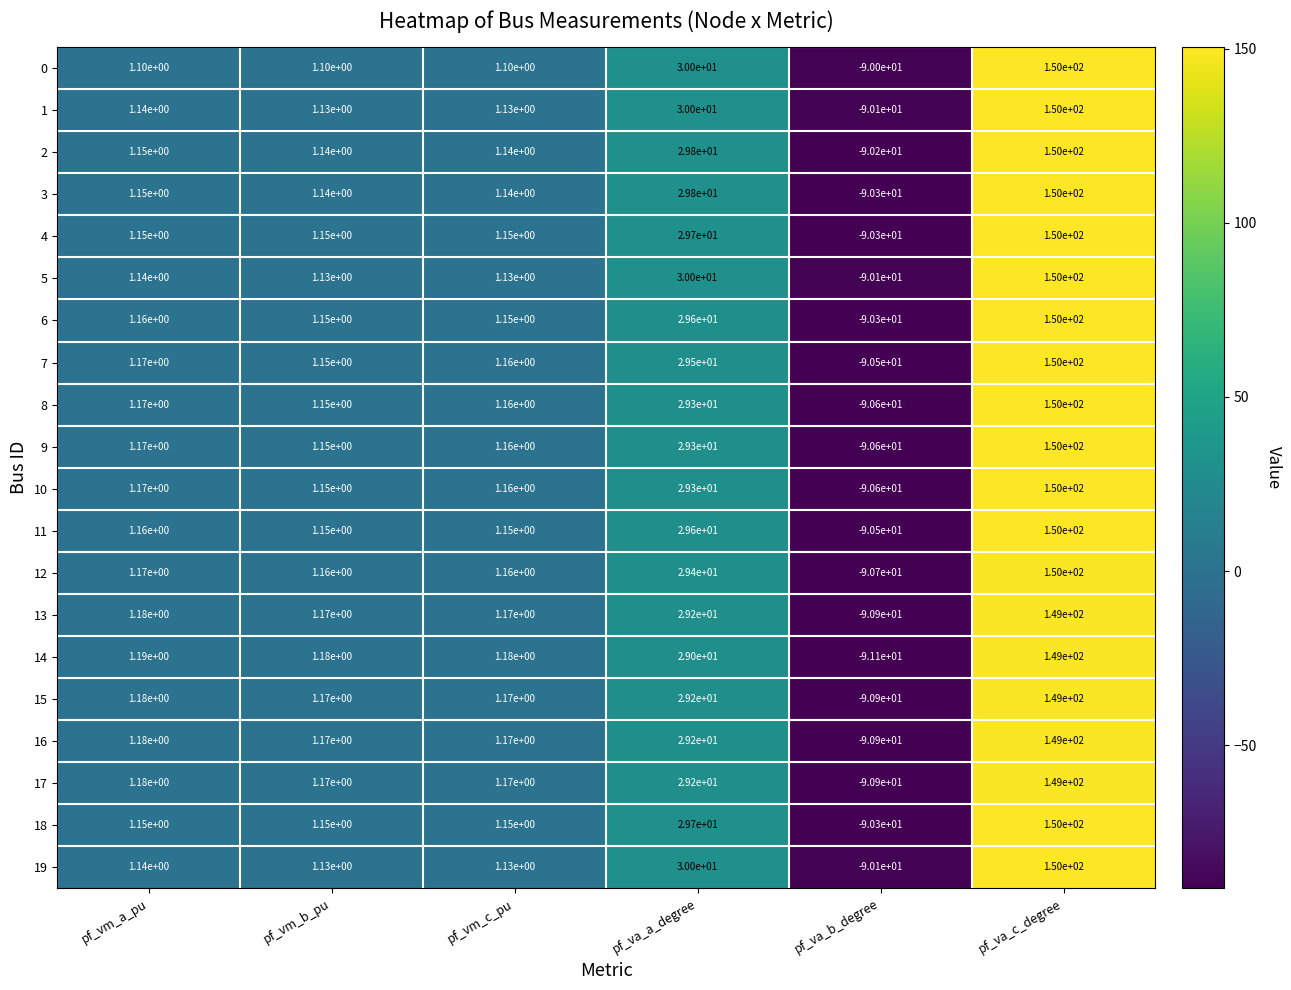

Which category has the highest value in the 10 series?

pf_va_c_degree